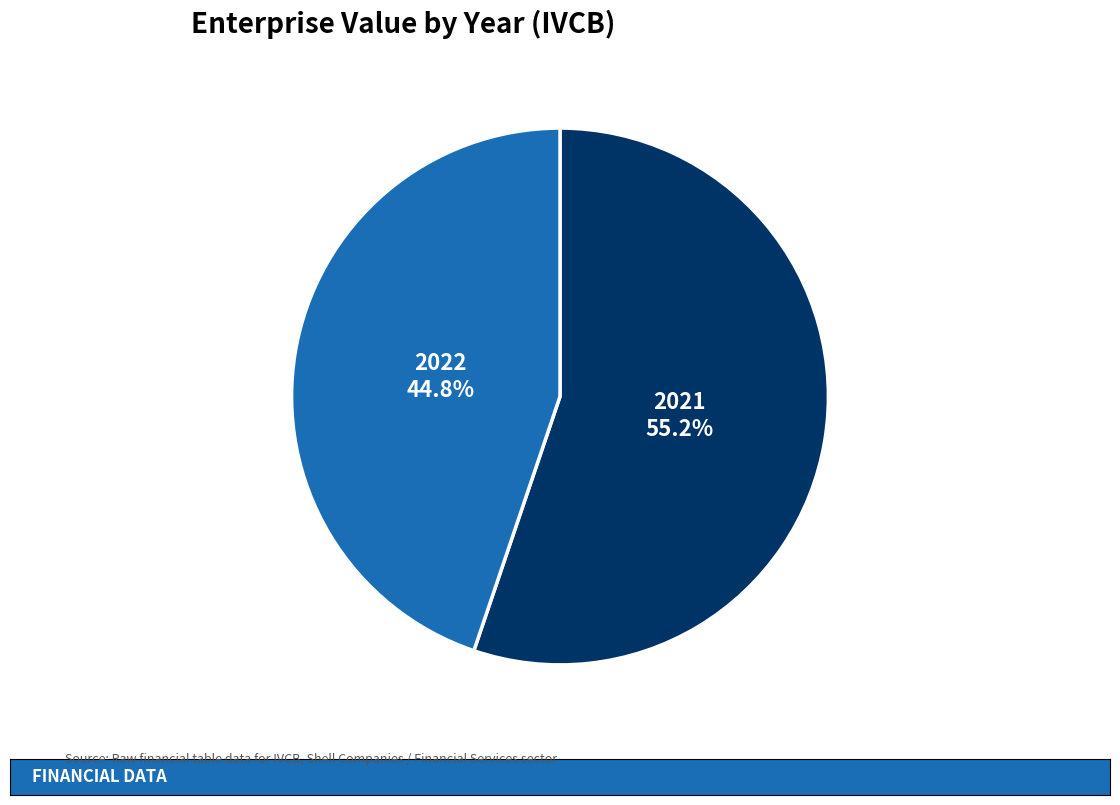

Count the number of slices in the pie.

2